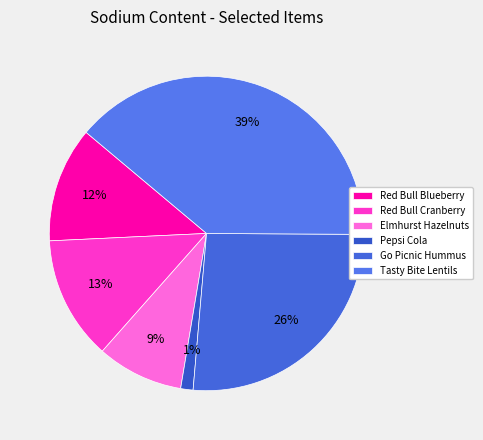

Is Pepsi Cola the majority of the pie?

No